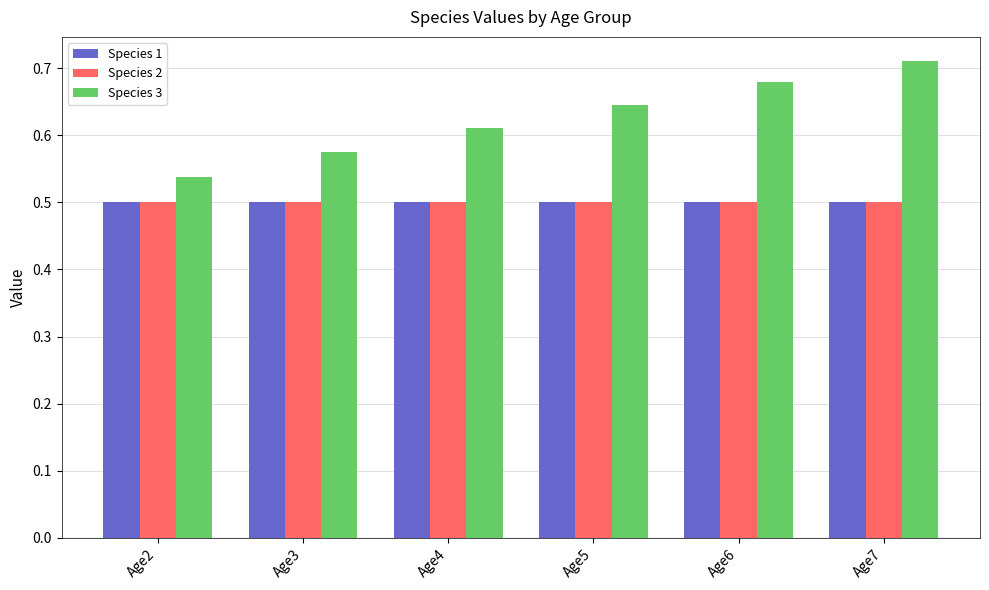

Which series has the widest spread of values?

Species 3